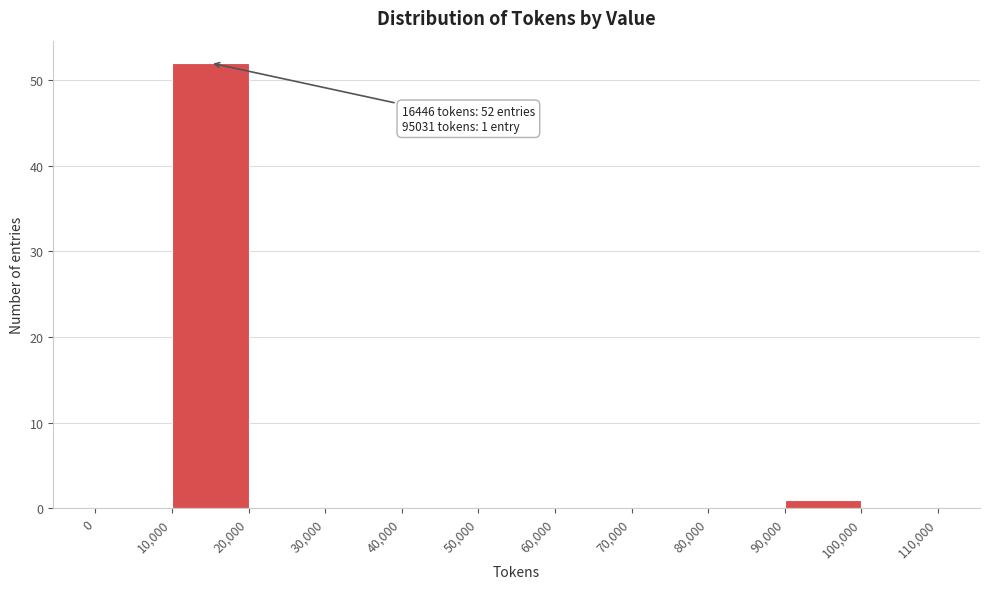

Which range on the x-axis has the tallest bar?

10,000 to 20,000